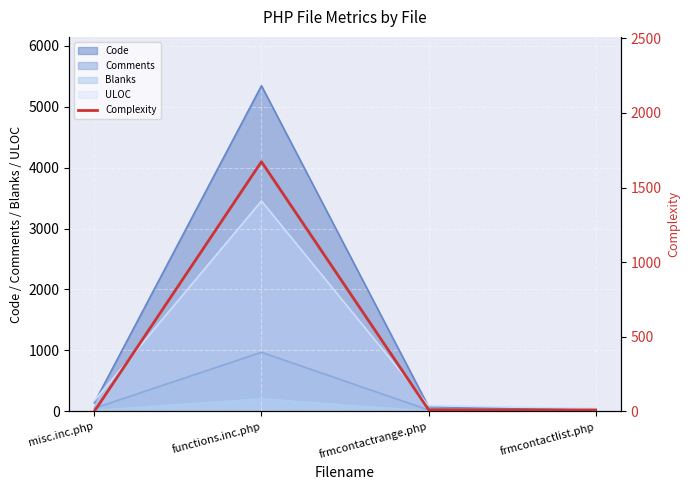

True or false: the data has more than 1 interior local peaks.

False